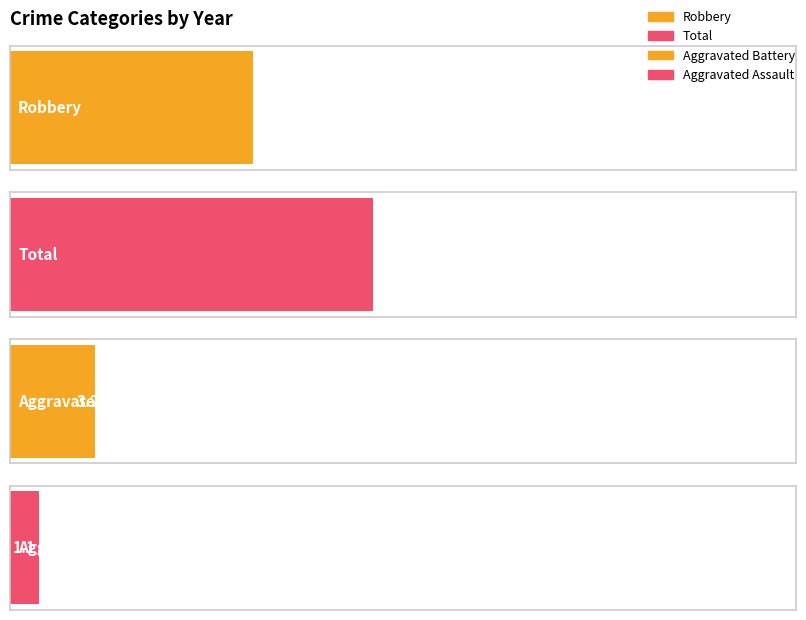

Which series has the largest total across all categories?

Total